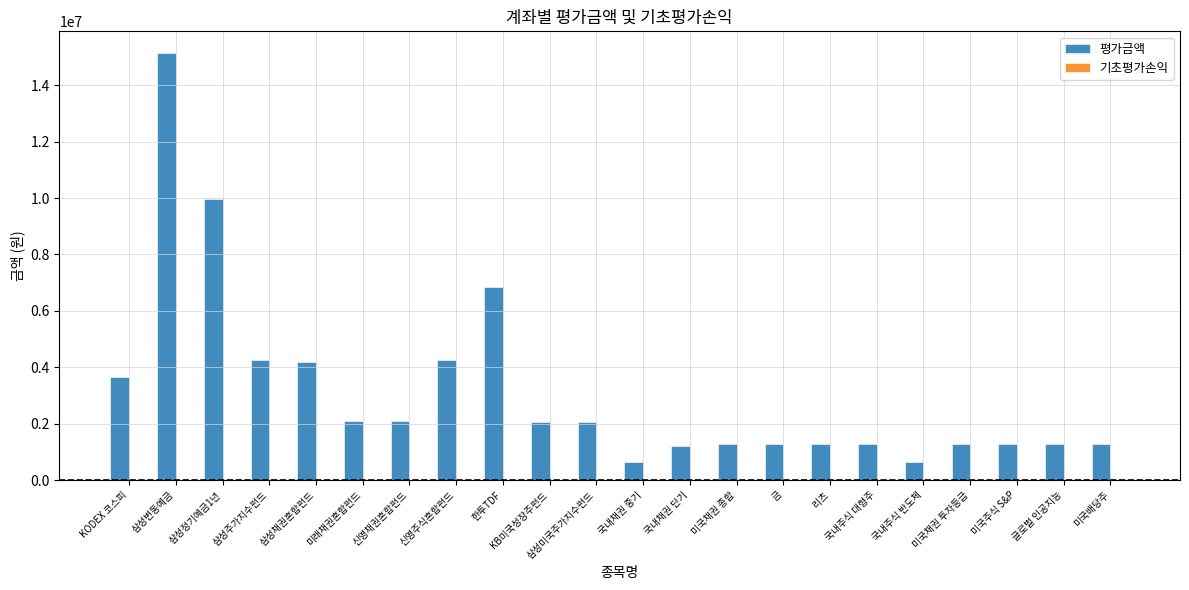

How many bars are there in total?

22